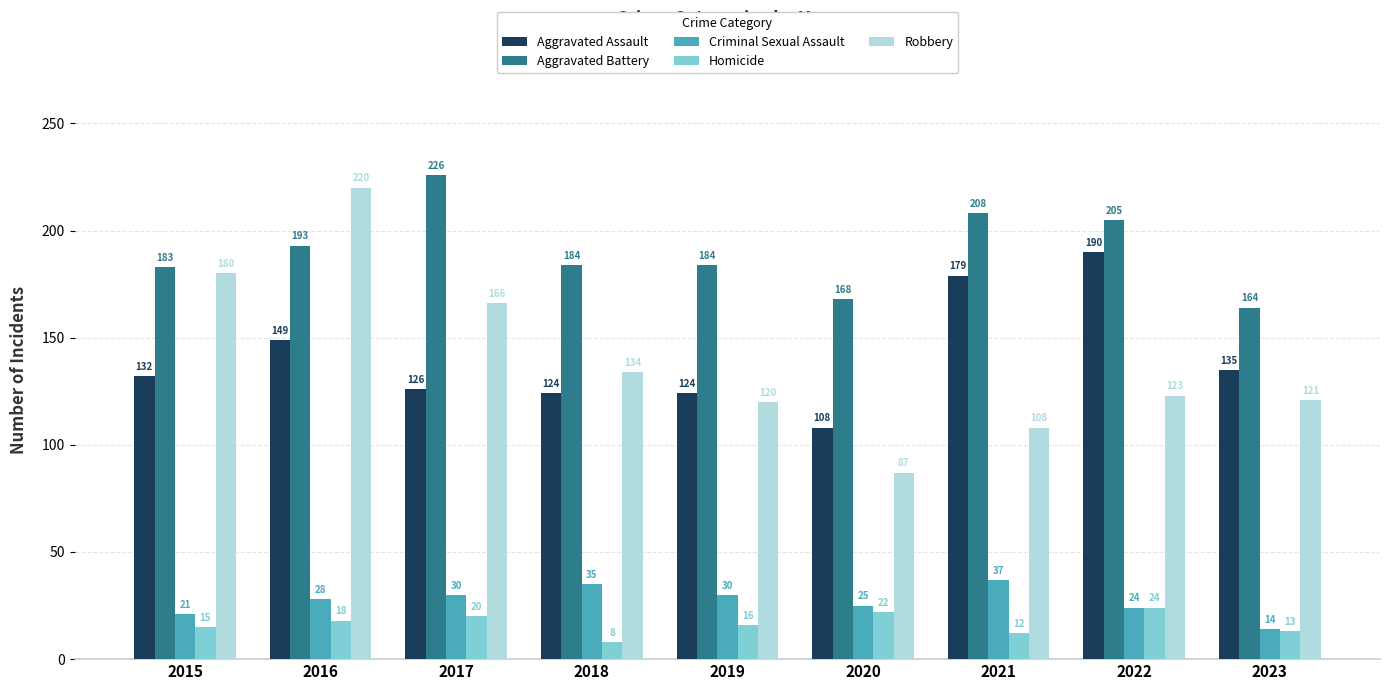

Does the chart contain any negative values?

No